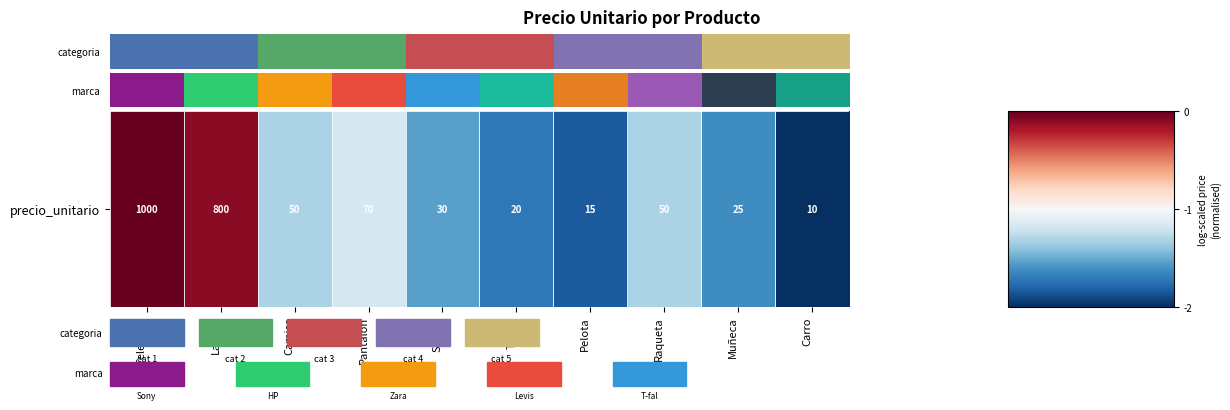

Where does the data first go above -1?

Televisor